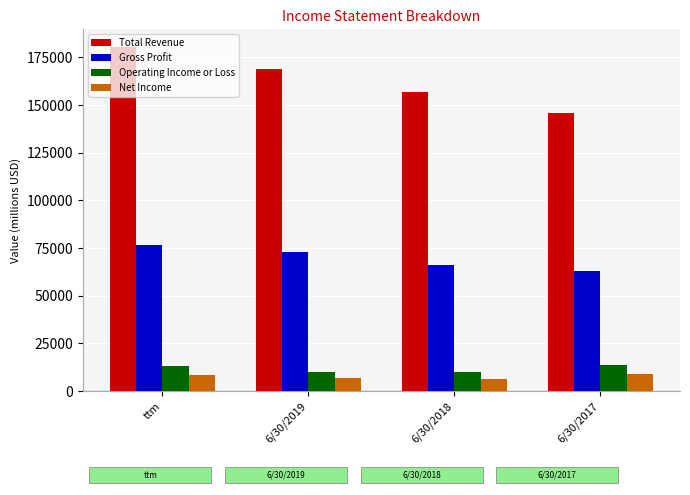

Which series changed the most between ttm and 6/30/2017?

Total Revenue